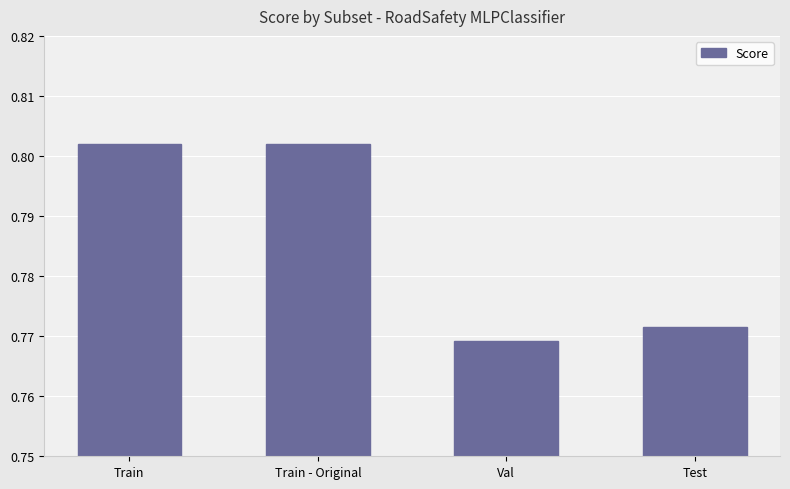

Which label corresponds to the smallest value in the chart?

Val